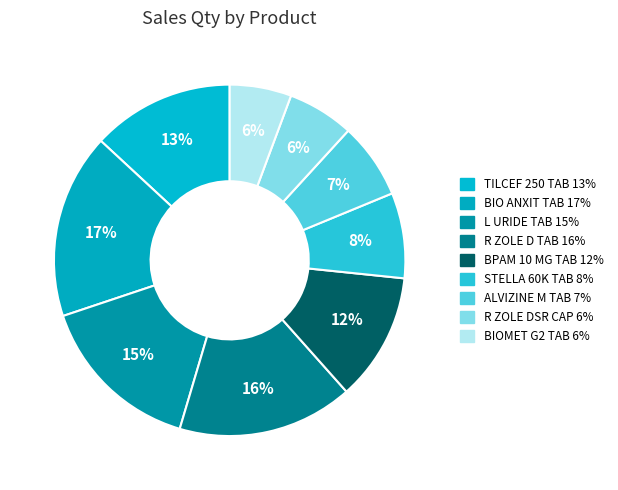

Between ALVIZINE M TAB and L URIDE TAB, which is larger?

L URIDE TAB